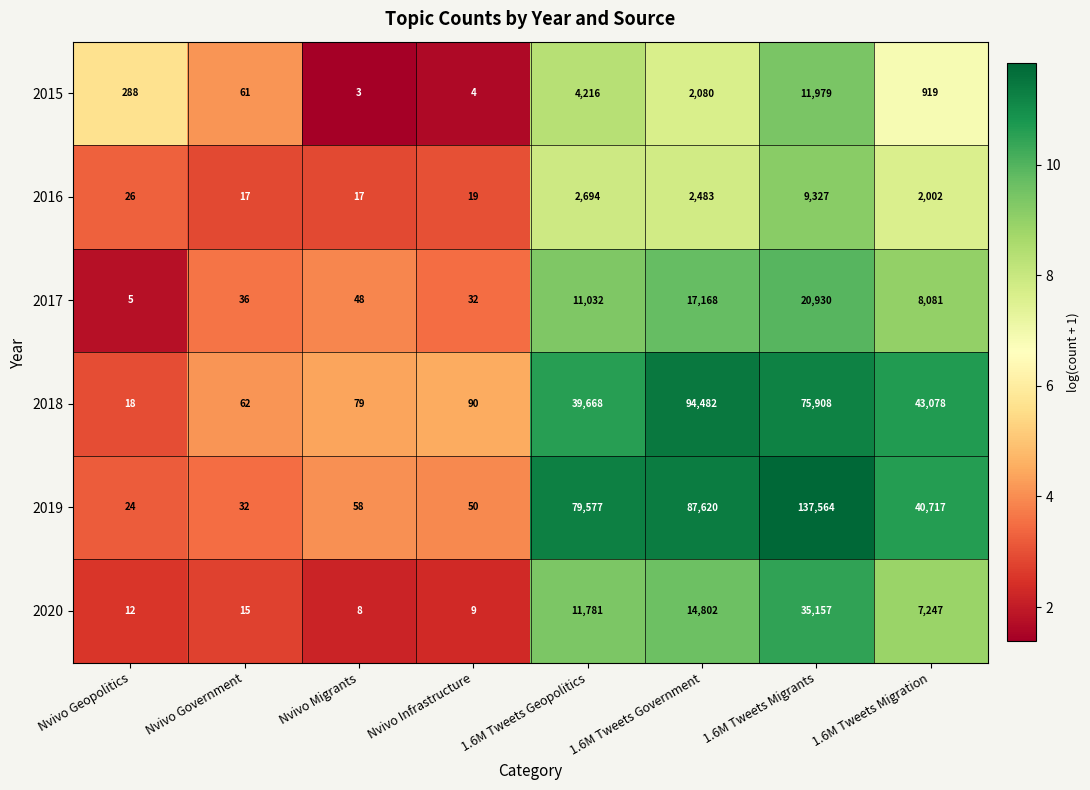

Which series has the largest total across all categories?

2019